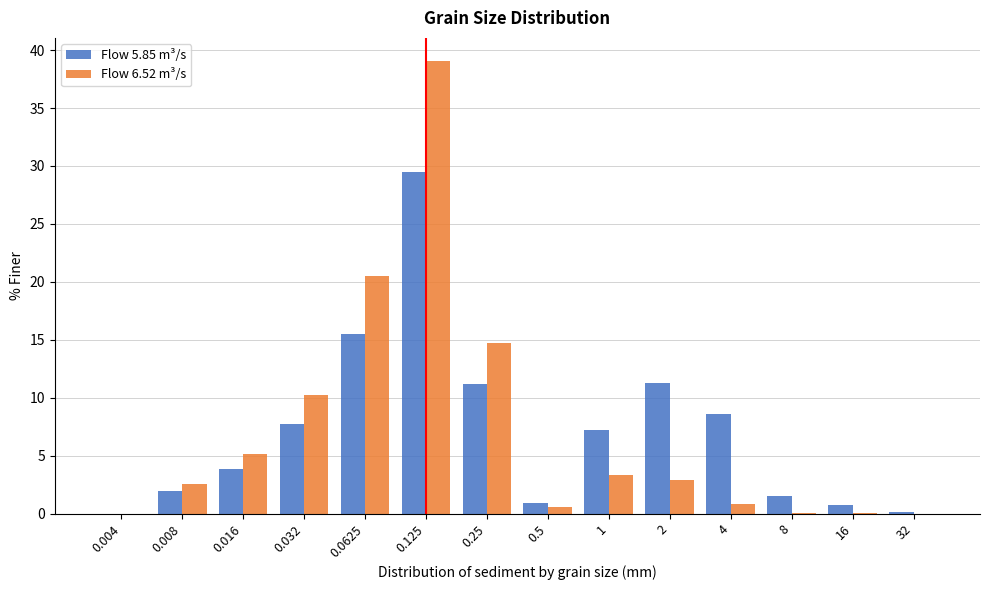

The value of Flow 5.85 m³/s at 0.125 is 49.1. True or false?

False